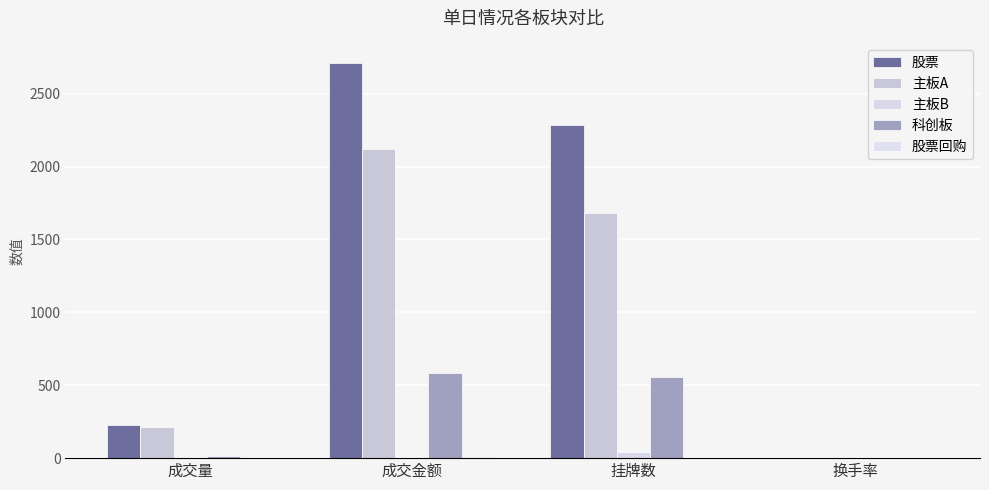

List the labels in order of 股票回购 value, smallest first.

挂牌数, 换手率, 成交量, 成交金额